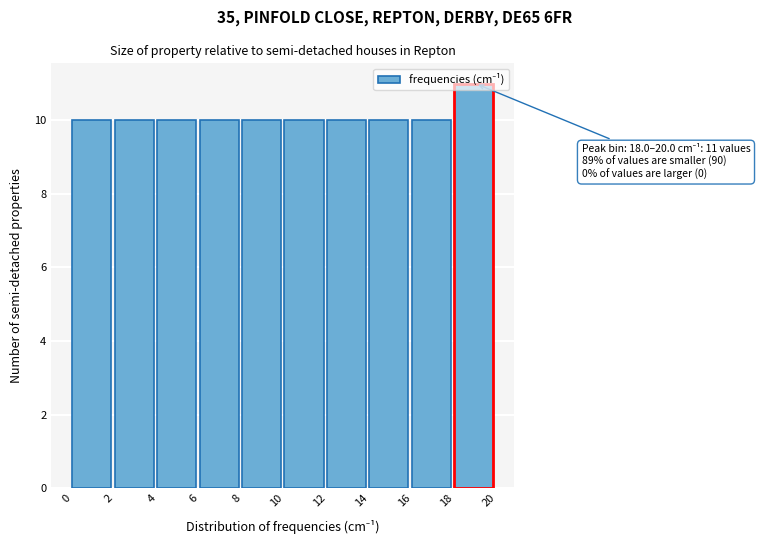

Over which range of the x-axis is the bar tallest?

18 to 20